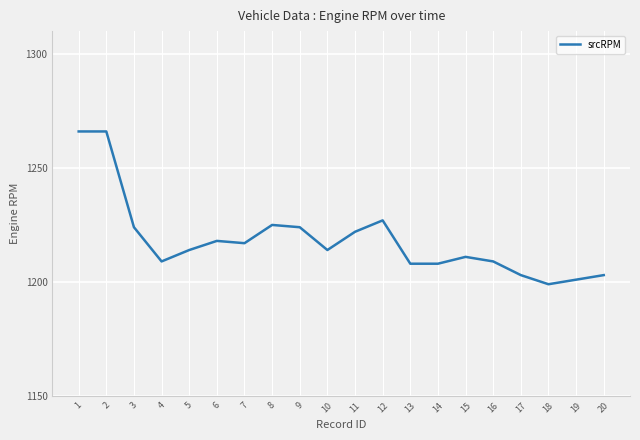

Reading right to left, what are all the values shown in this chart?

1203	1201	1199	1203	1209	1211	1208	1208	1227	1222	1214	1224	1225	1217	1218	1214	1209	1224	1266	1266